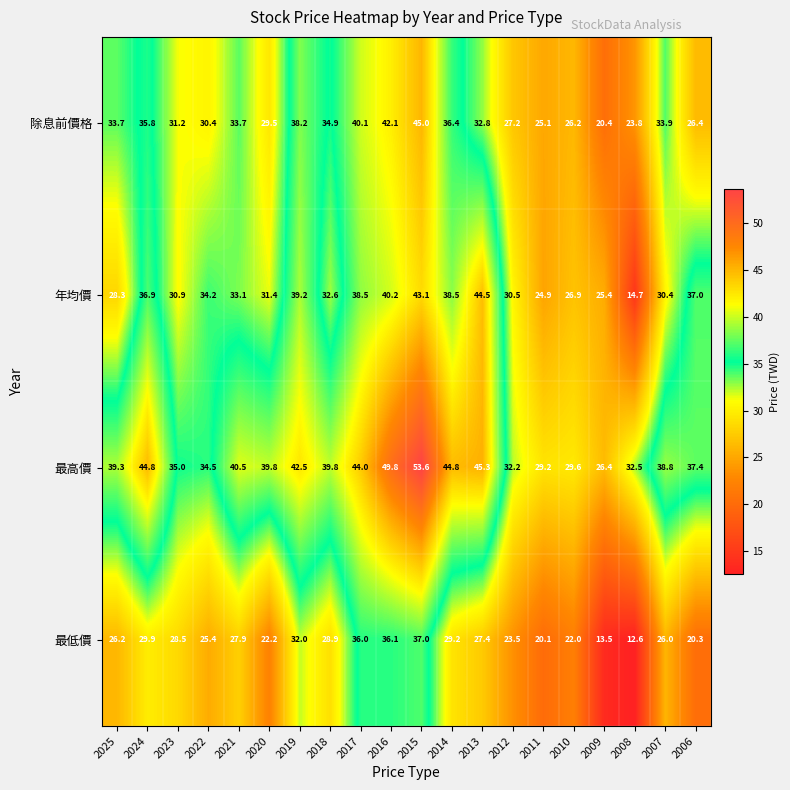

What is the average value of the 年均價 series?

33.1